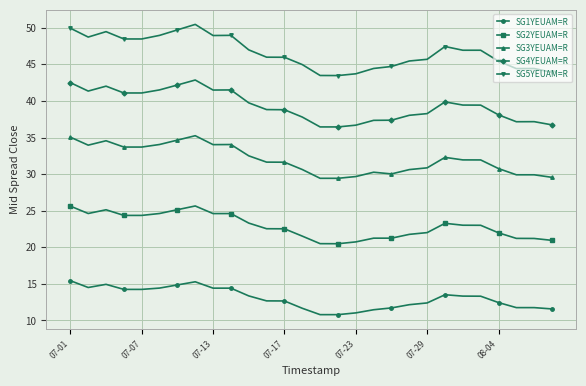

How many series are shown in this chart?

5